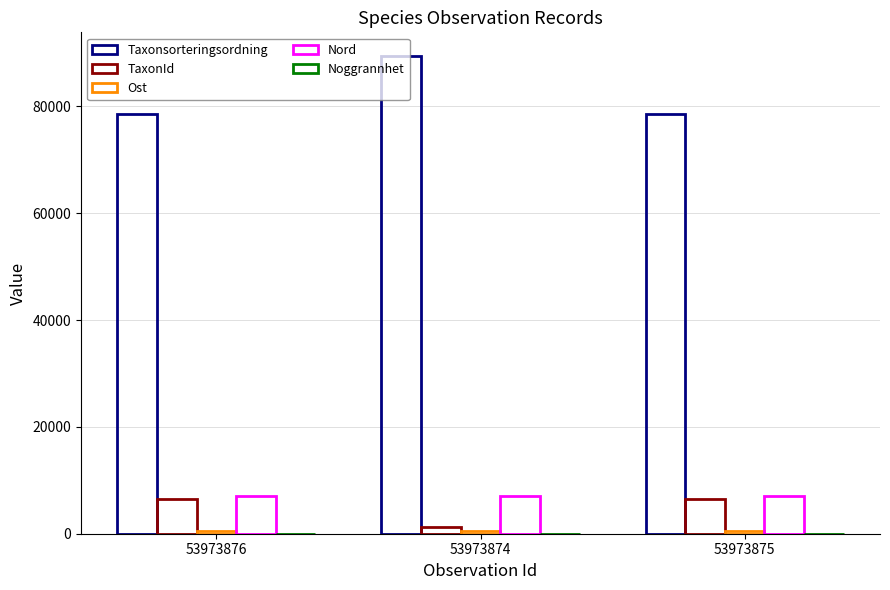

The Nord series shows 7113.4 at 53973876. True or false?

True